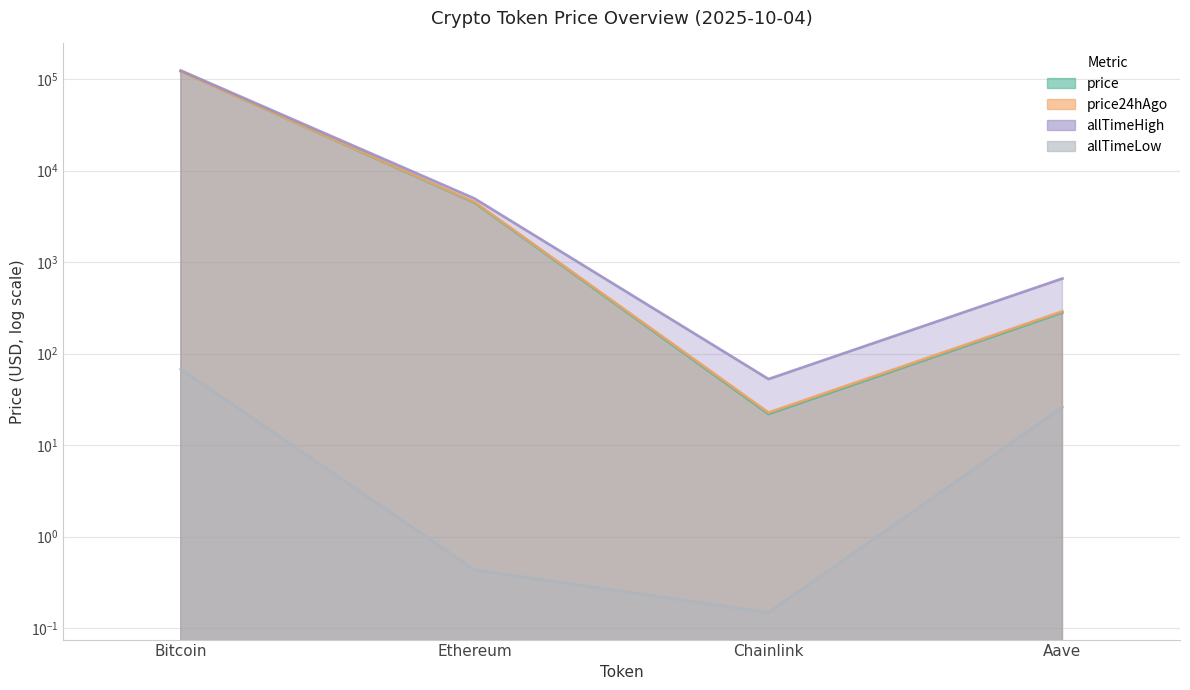

True or false: allTimeLow has more than 0 points higher than both neighbors.

False